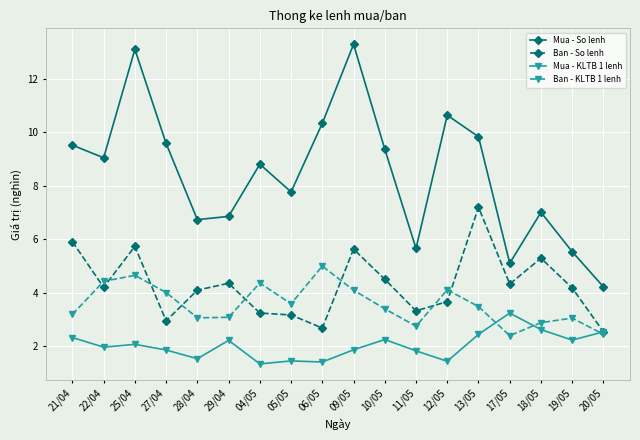

What is the label of the 4th point from the right?

17/05